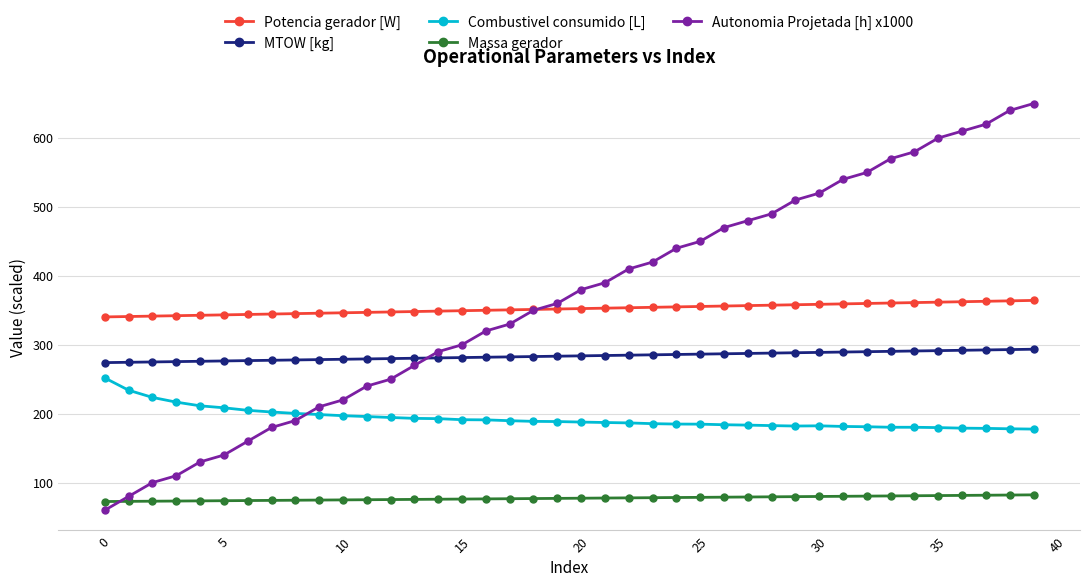

At how many categories does at least one series exceed 532?

9